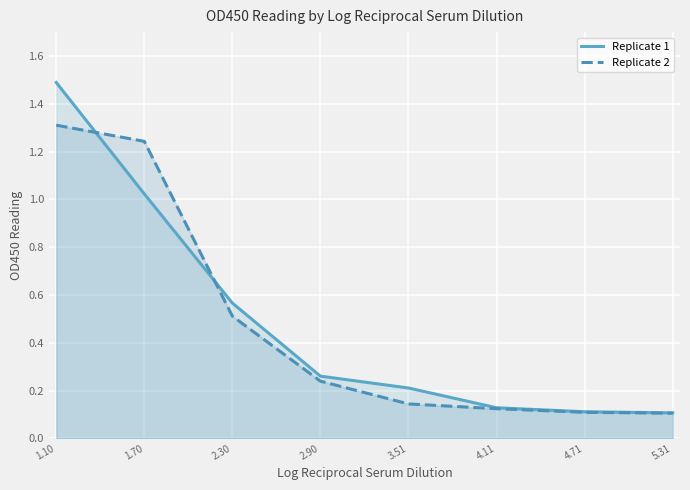

List the series in order of their overall mean, highest first.

Replicate 1, Replicate 2